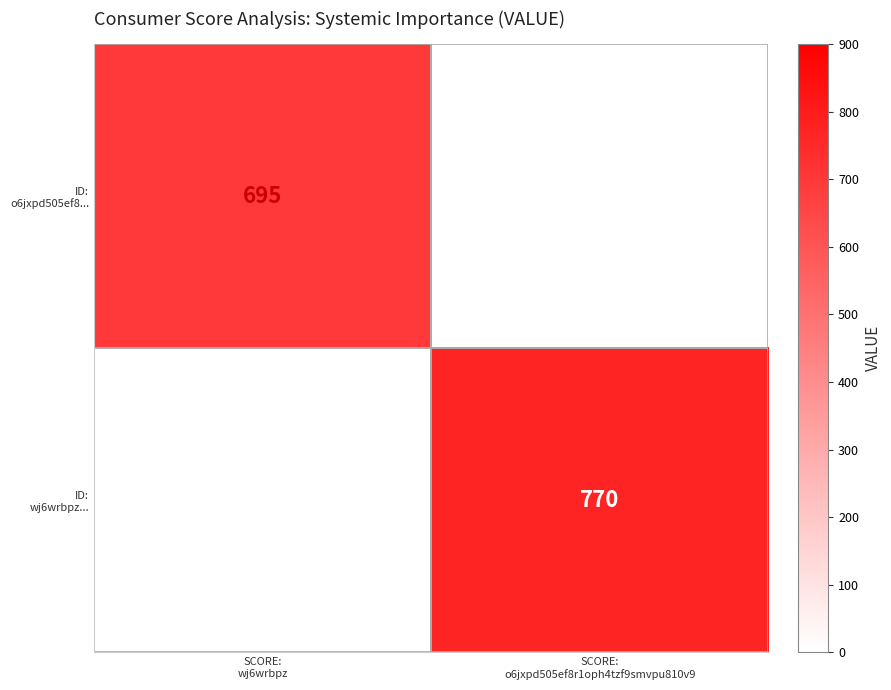

What is the smallest value displayed?

695.0